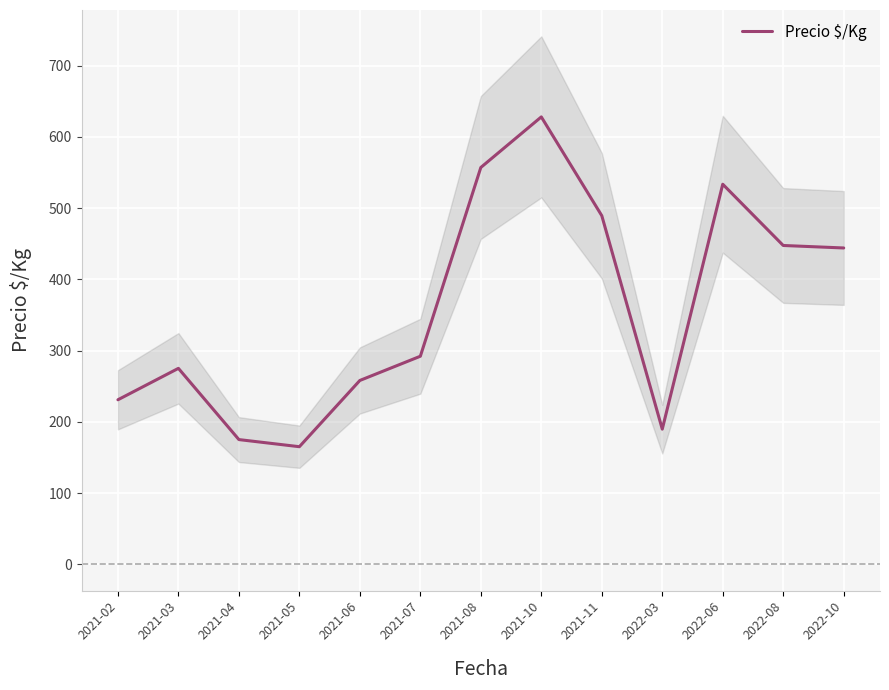

How many categories are shown in the chart?

13